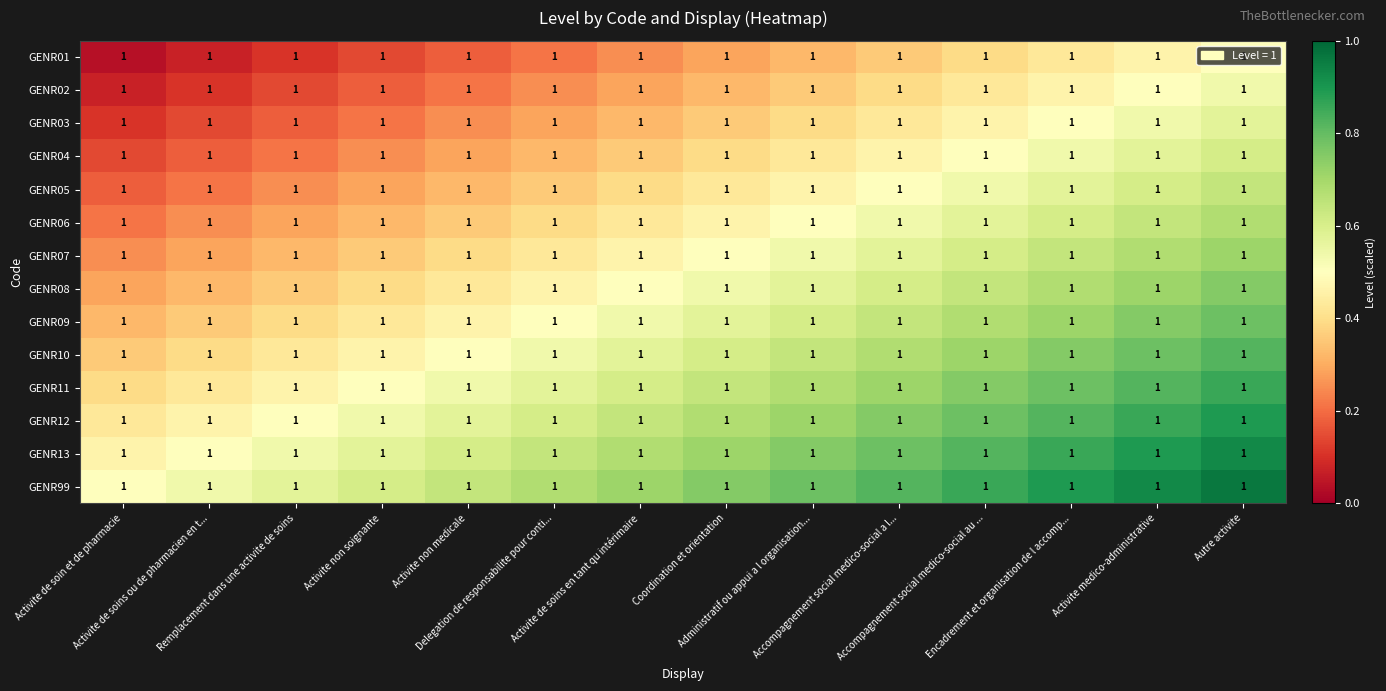

What is the difference between the highest and lowest values at Activite de soins ou de pharmacien en t...?

0.5